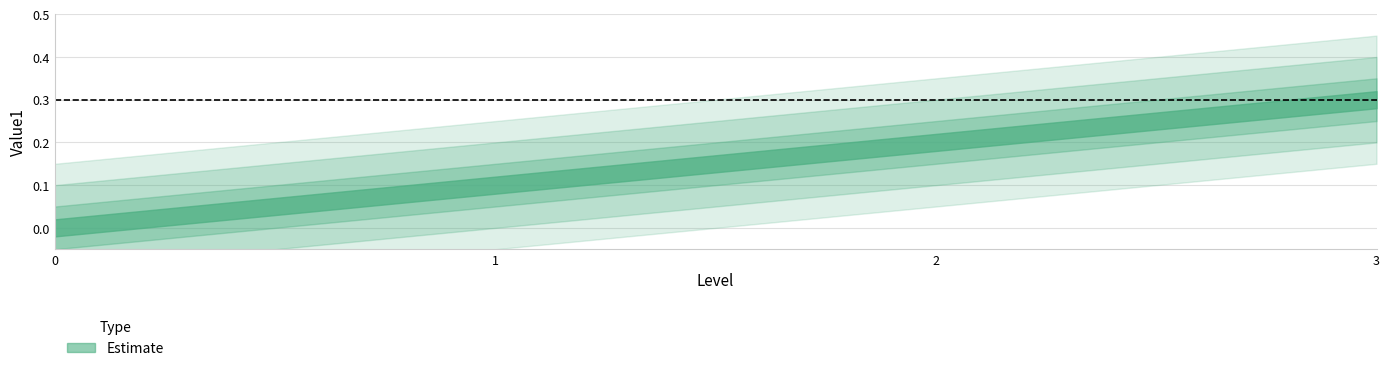

Is this an area chart (filled region under the line)?

No